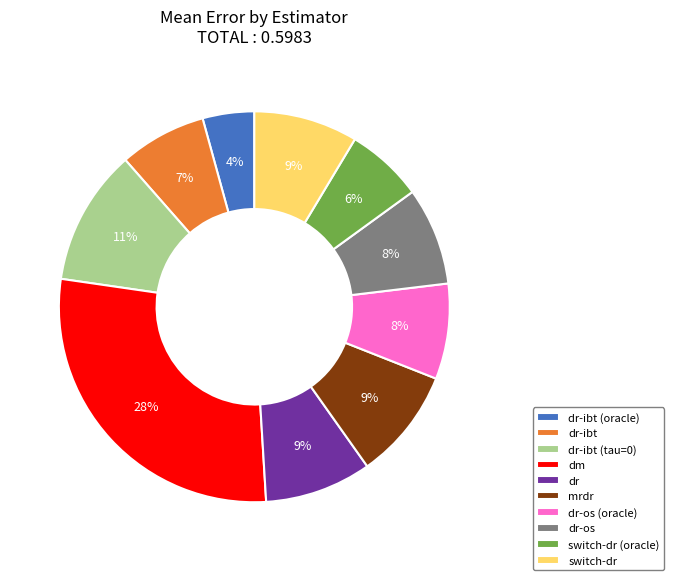

The dr-os (oracle) slice represents 1% of the pie. True or false?

False